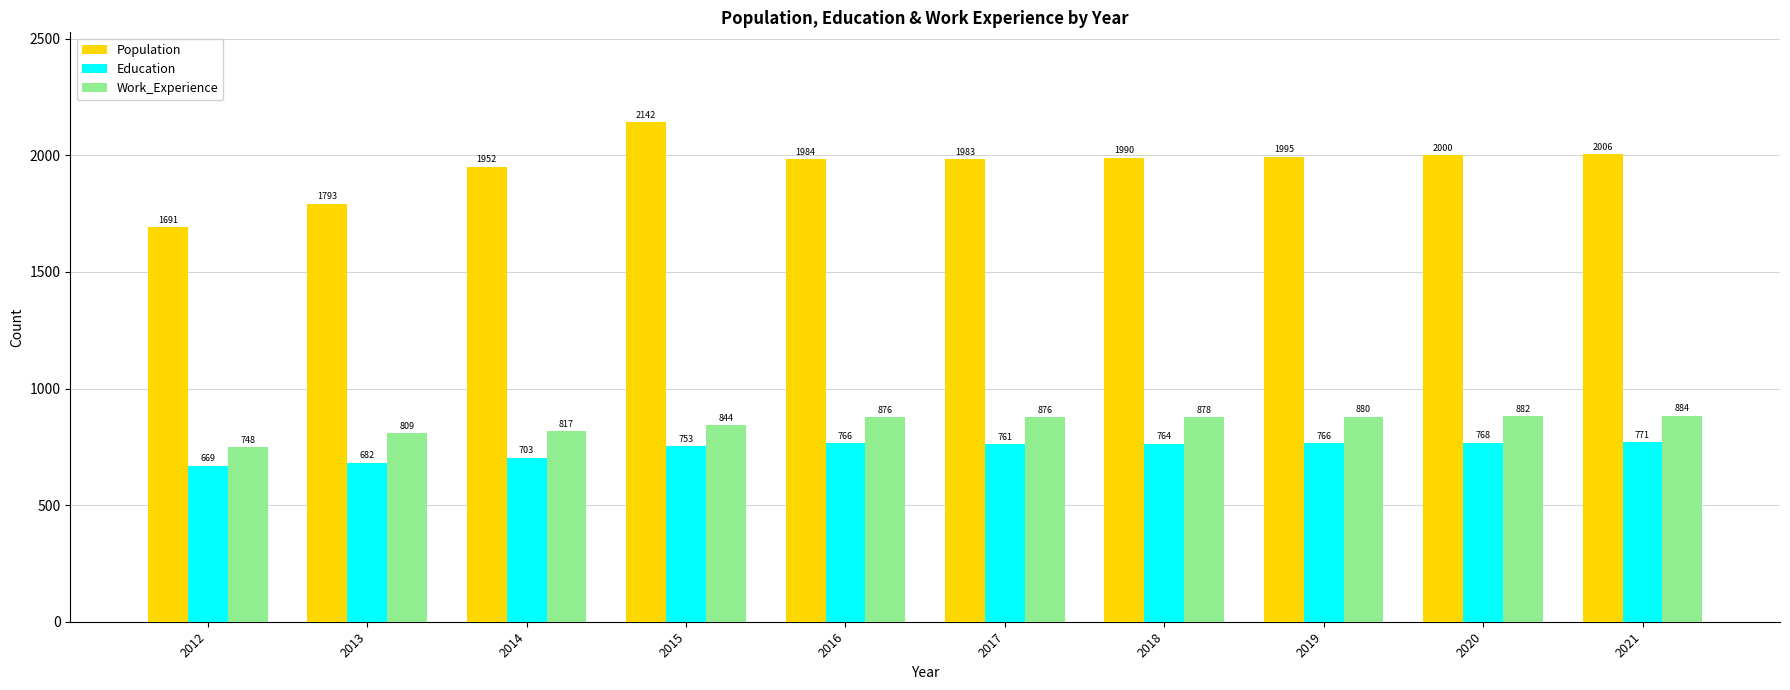

The value of Education at 2020 is 768. True or false?

True